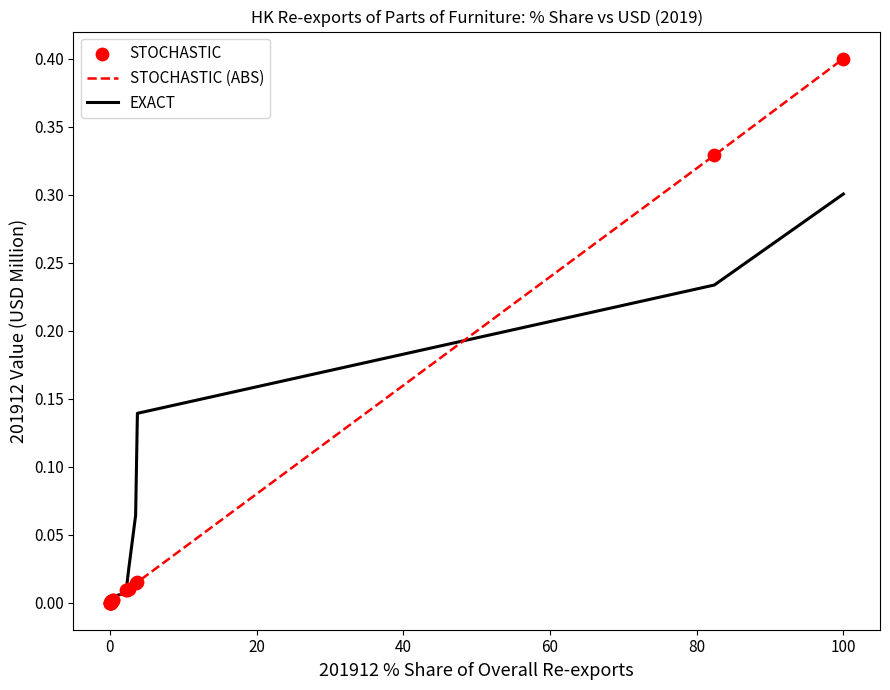

List the series in order of their peak value, lowest first.

EXACT, STOCHASTIC (ABS)